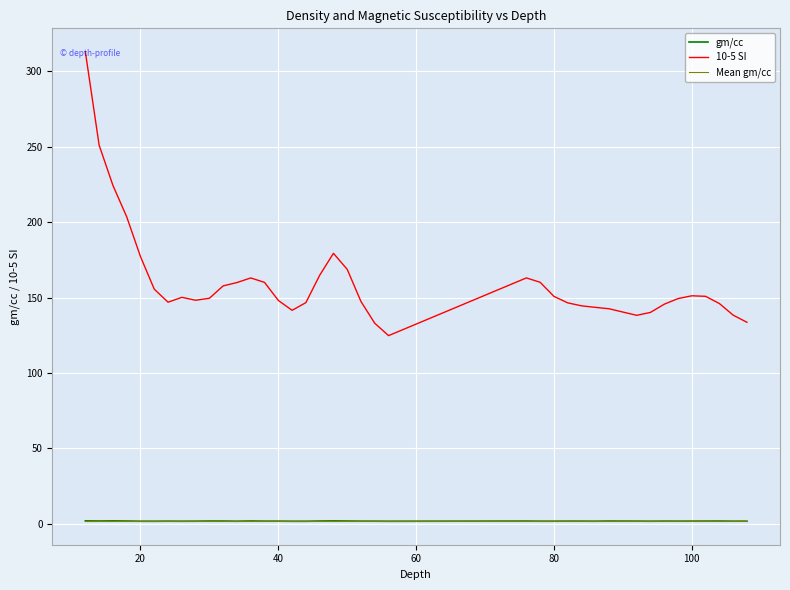

Which series has the largest total across all categories?

10-5 SI